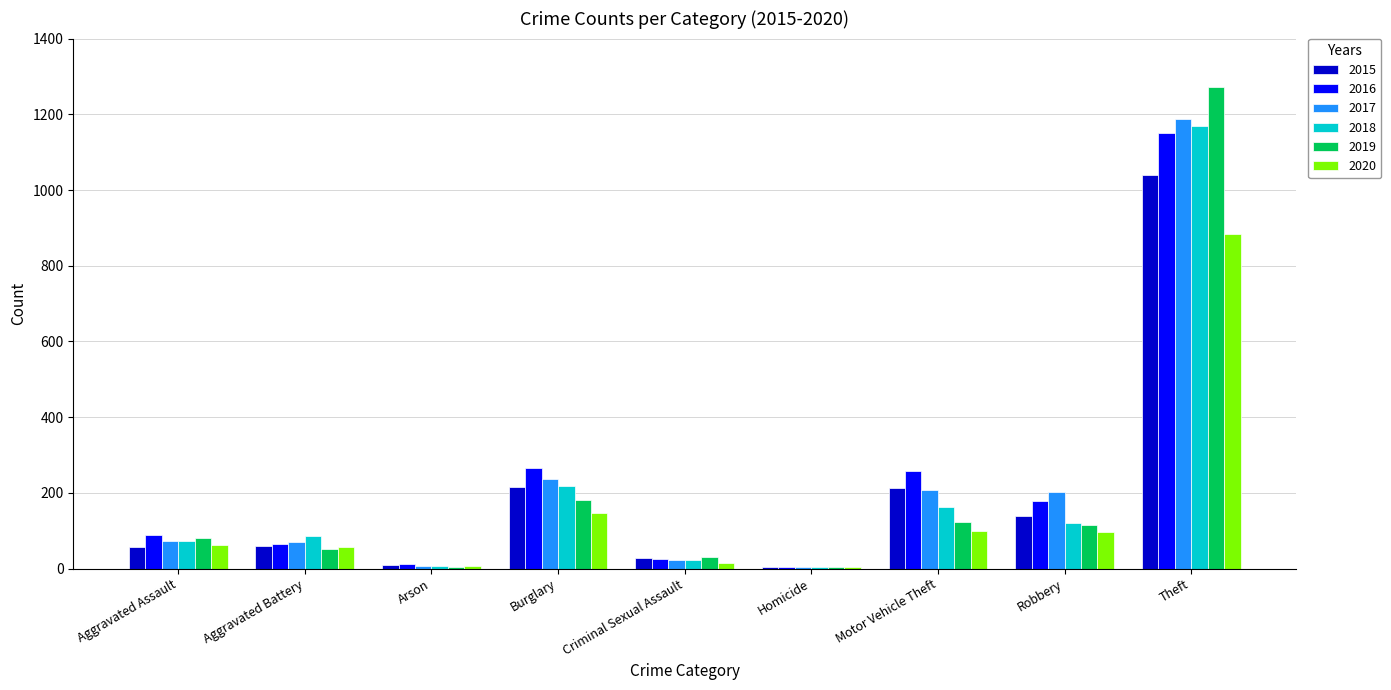

Where is 2020 nearest to the value 444?

Burglary